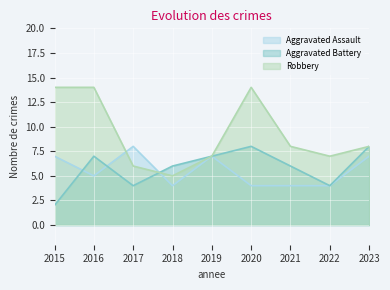

How many times do Aggravated Assault and Robbery cross each other?

2